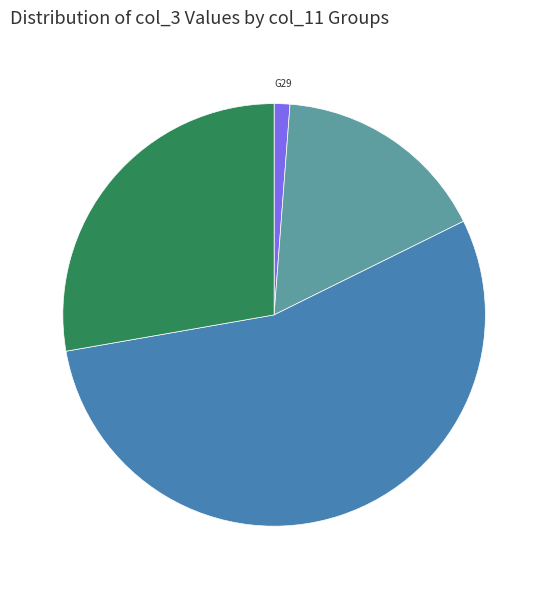

Does any single category account for the majority?

Yes